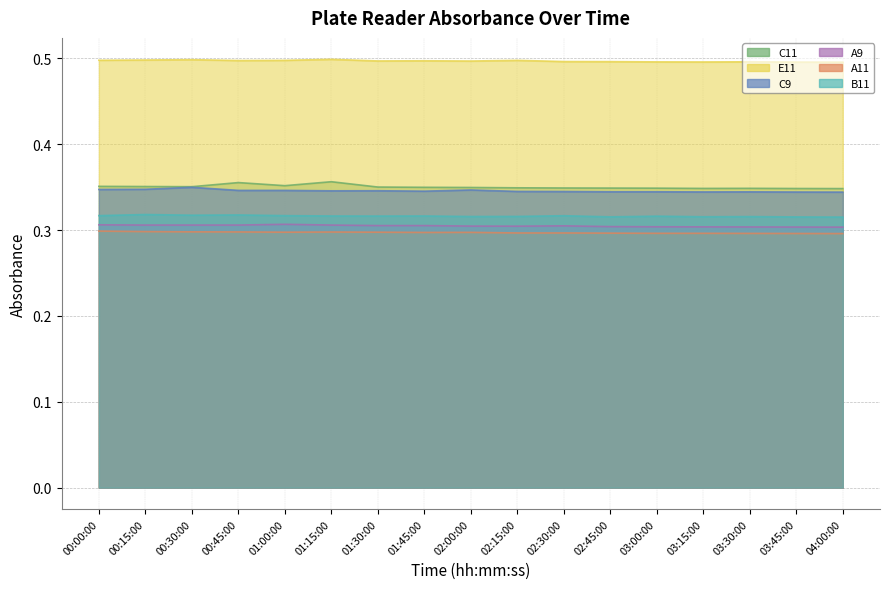

Is the value of B11 at 02:00:00 greater than the value of A11 at 00:15:00?

Yes